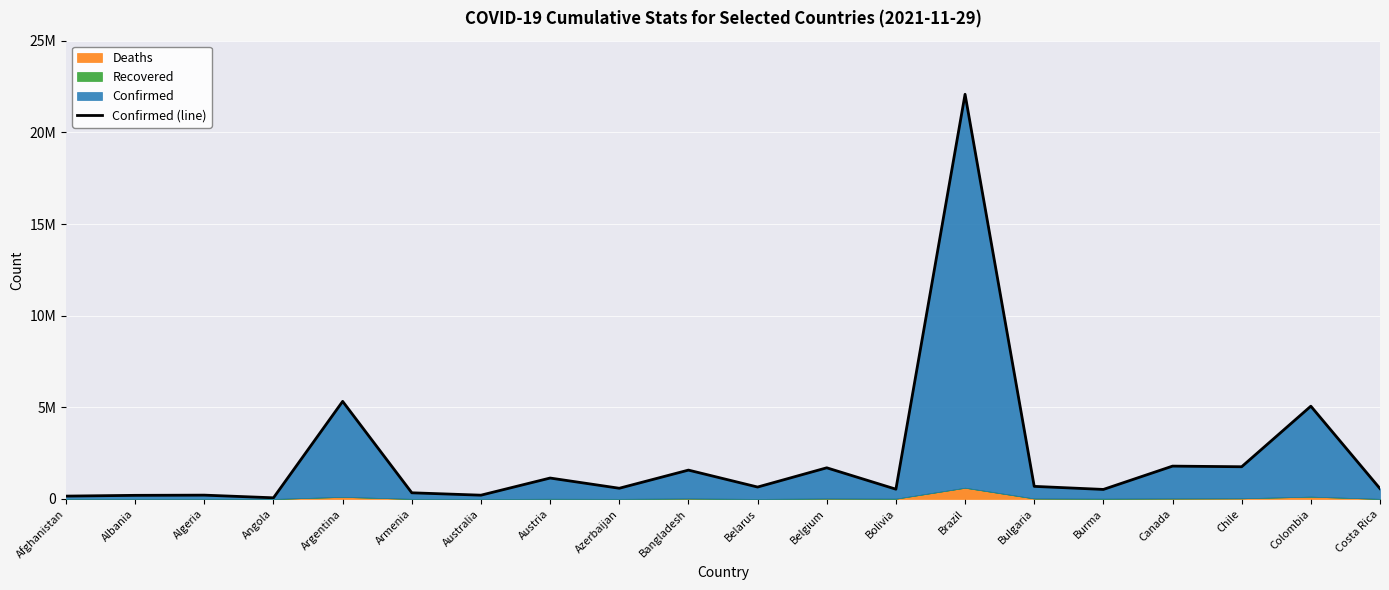

What position from the right is Belgium?

9